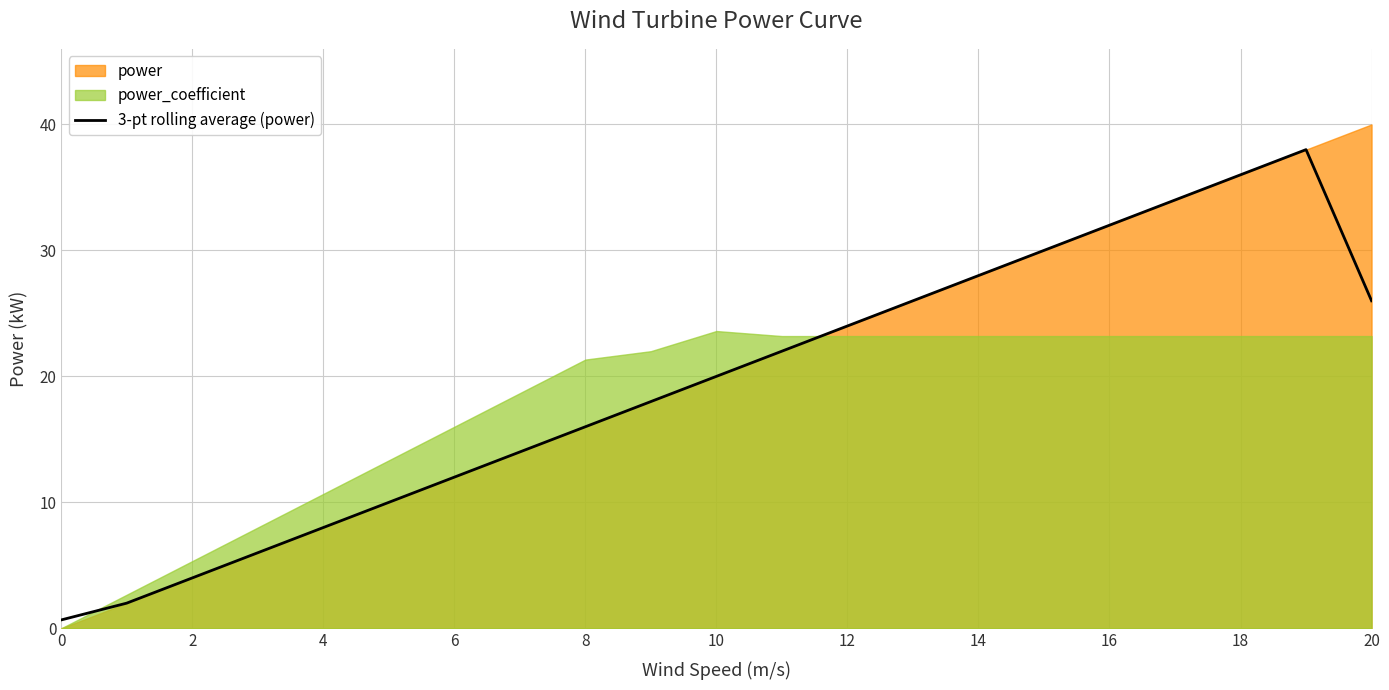

How many data points does each series have?

21